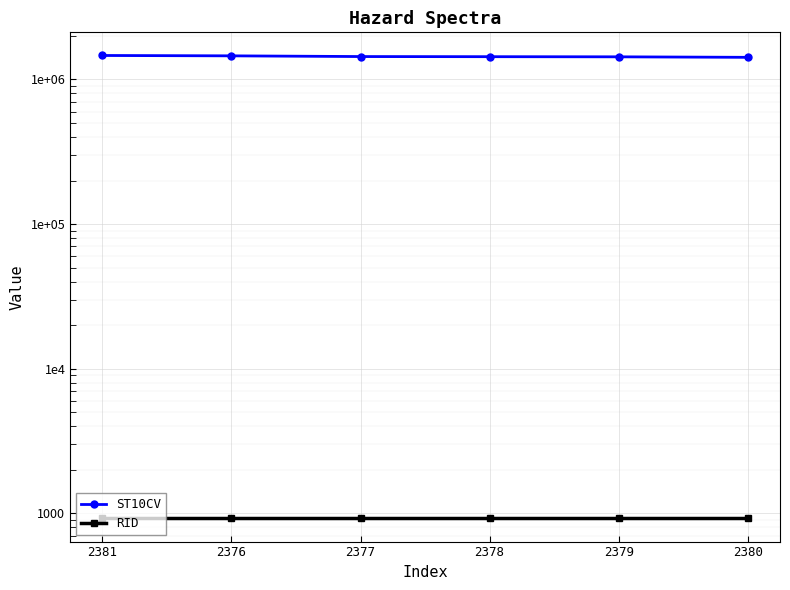

What is the sum of the ST10CV values at 2381 and 2380?

2887100